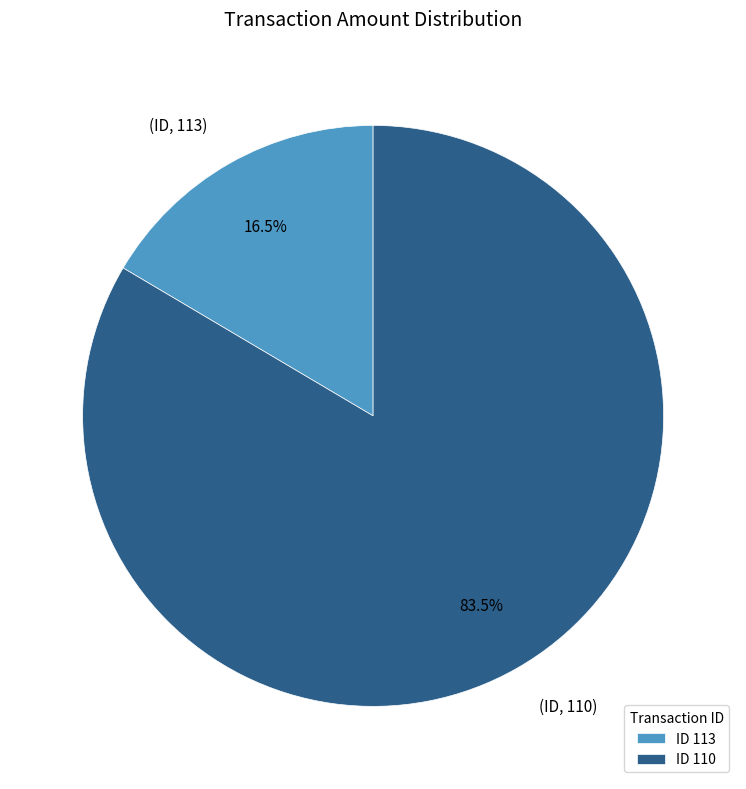

Which slice is the largest?

ID 110